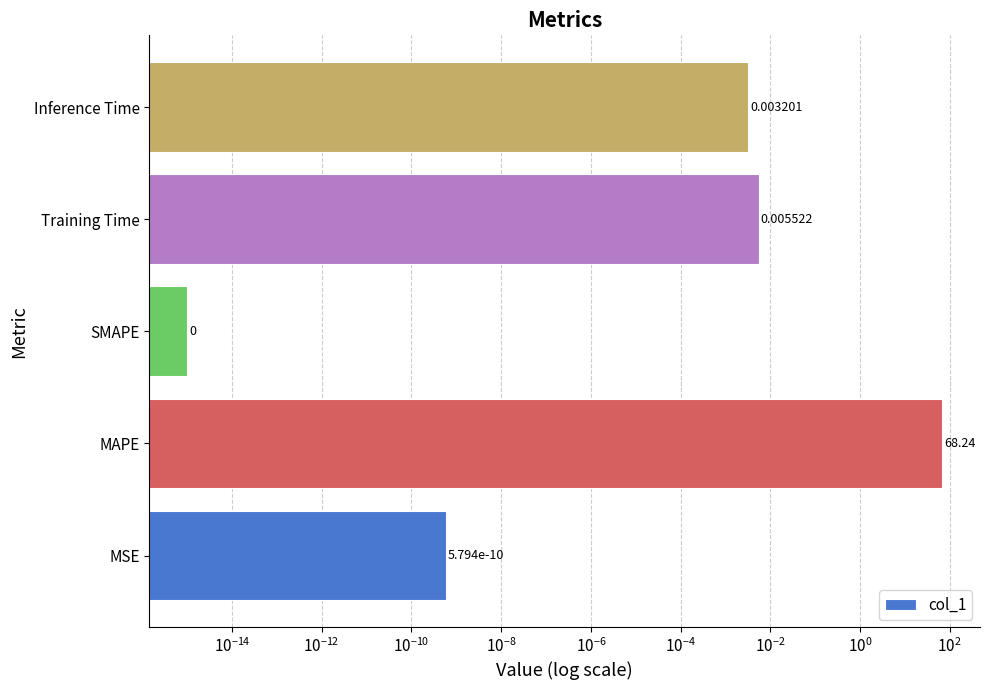

The chart shows a value of 0.0 at Training Time. True or false?

False